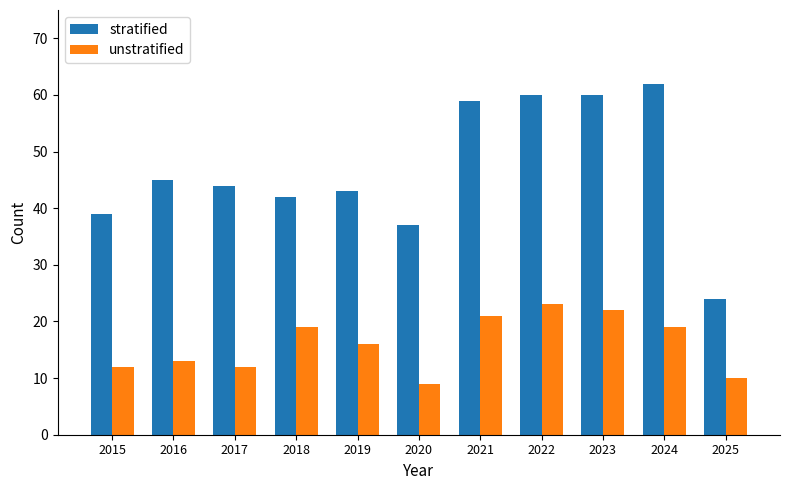

How many values in the stratified series are below 44?

5